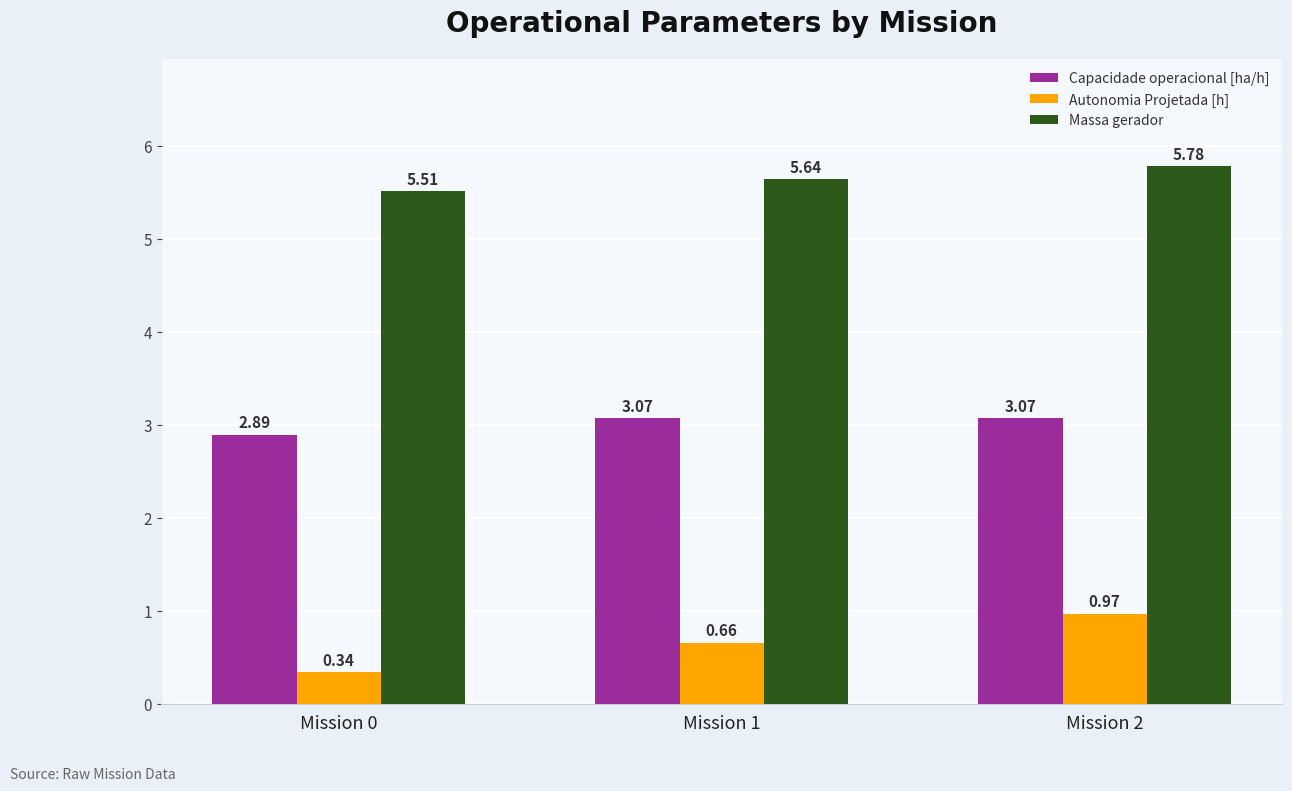

What is the sum of the Capacidade operacional [ha/h] values at Mission 1 and Mission 2?

6.1